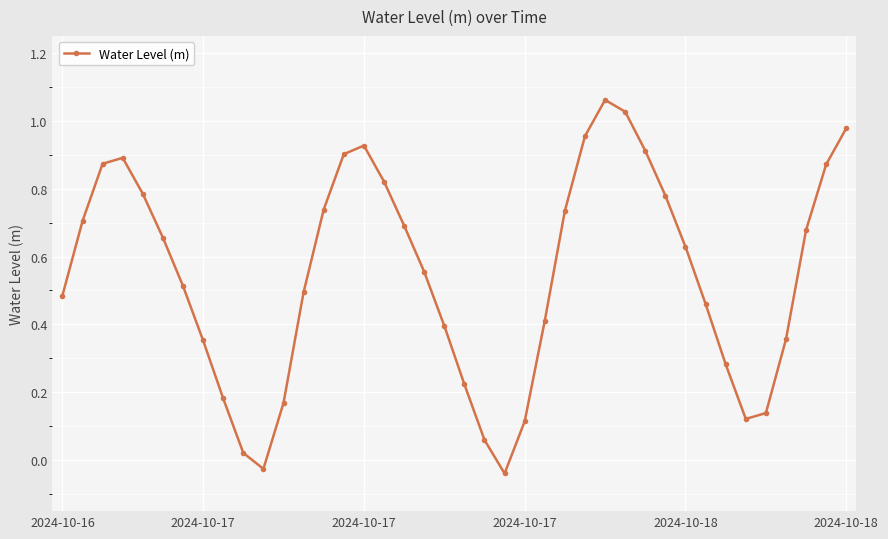

How many values are below 0?

2